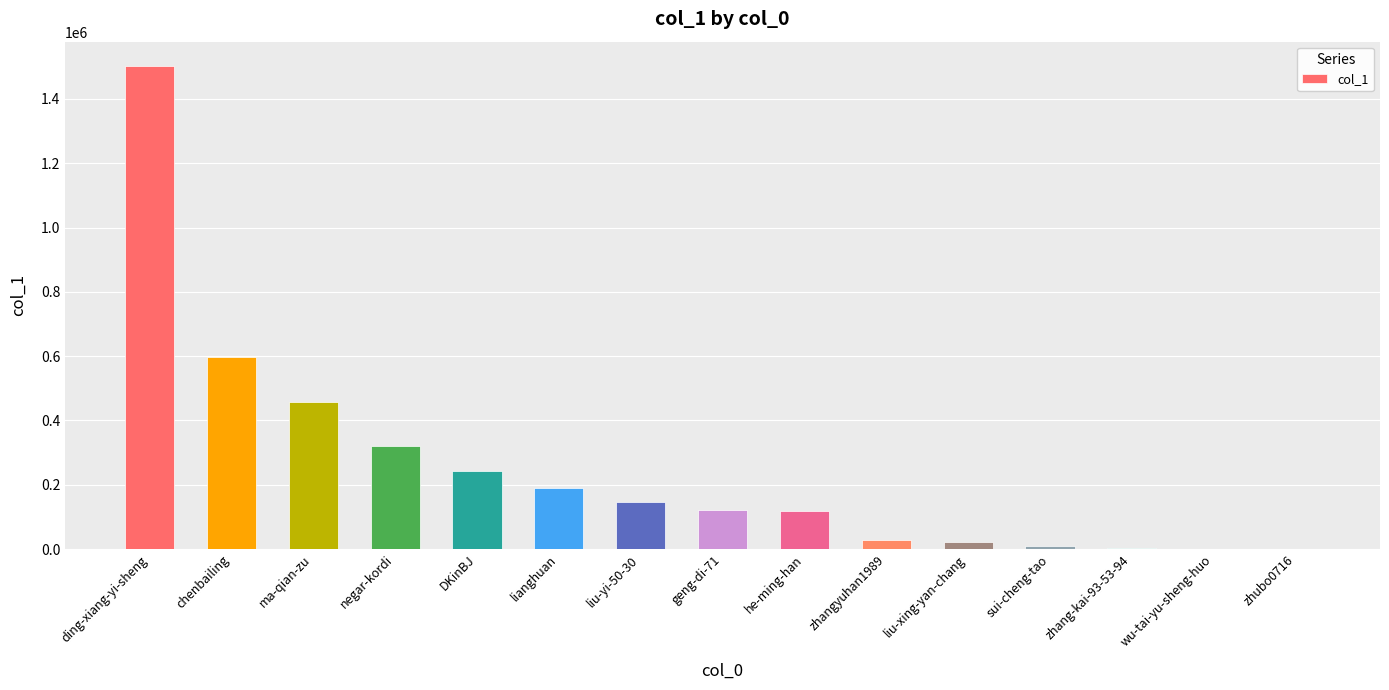

How many series are shown in this chart?

1